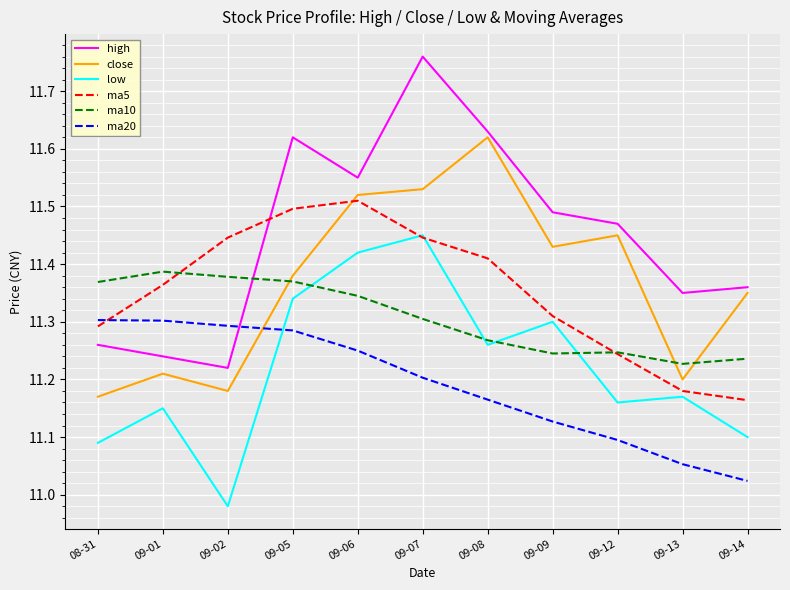

What is the sum of all close values?

125.0